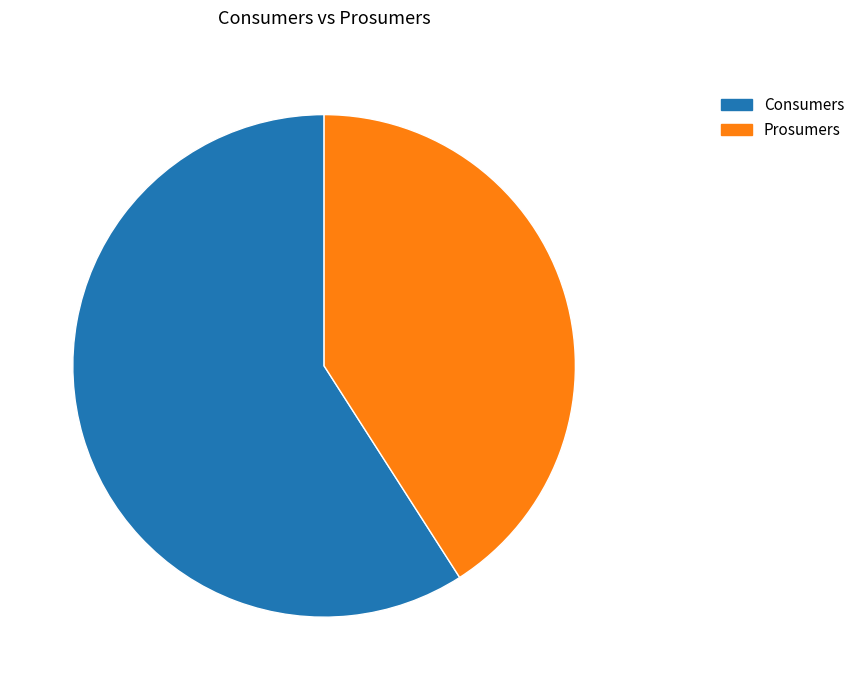

Does any single category account for the majority?

Yes